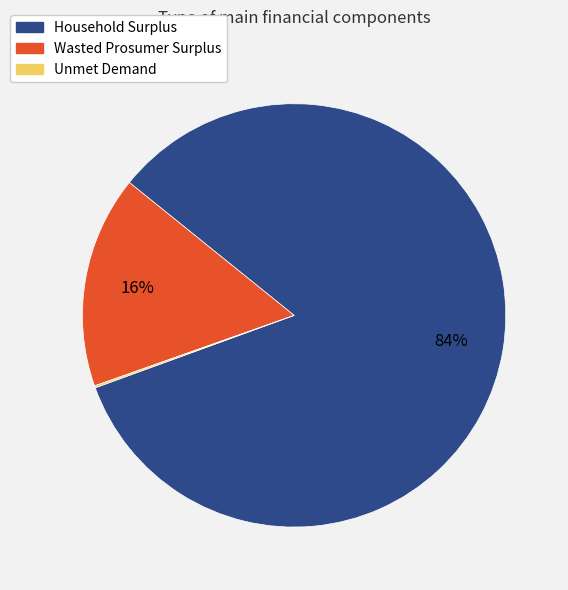

Is it true that Wasted Prosumer Surplus is 16% of the pie?

True